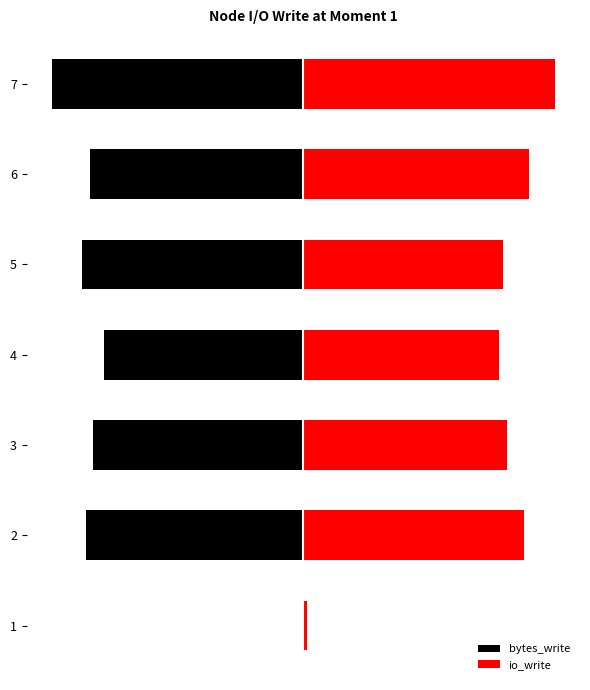

Between 1 and 3, which series saw the biggest shift?

bytes_write